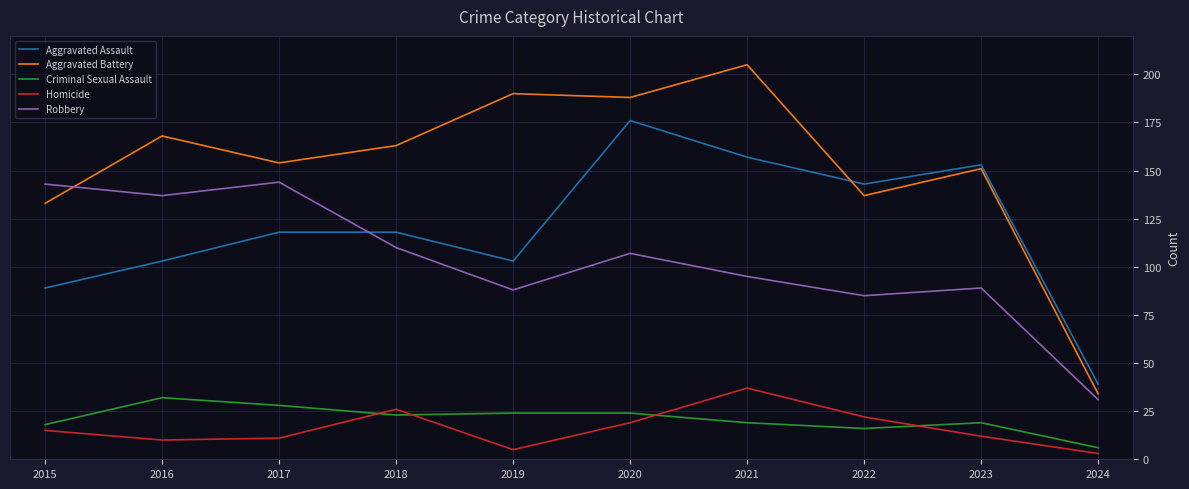

At which category does Robbery reach its first local peak?

2017